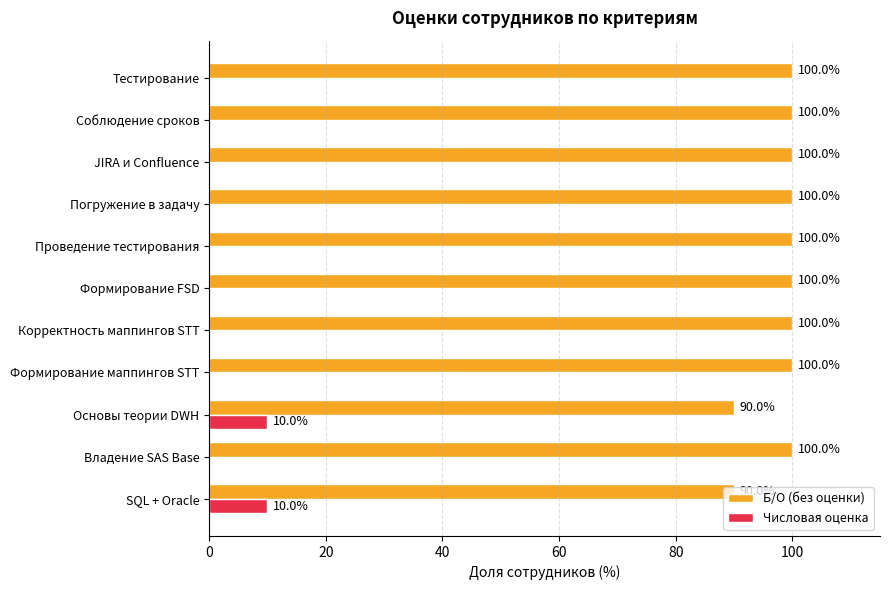

What value does the Б/О (без оценки) series have at Тестирование, to the nearest 5?

100